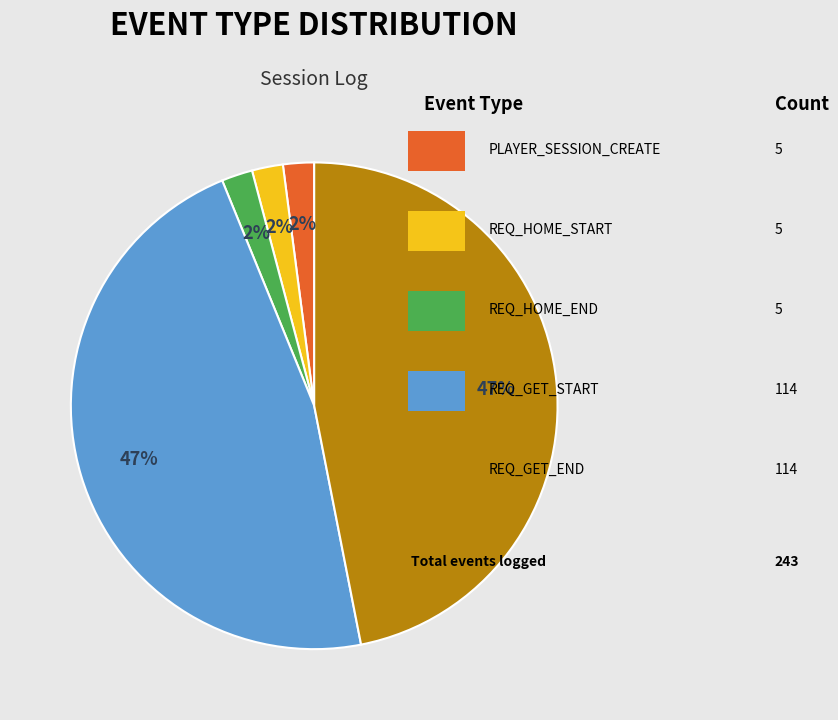

To the nearest percent, what is the difference between the largest and smallest slice percentages?

45%